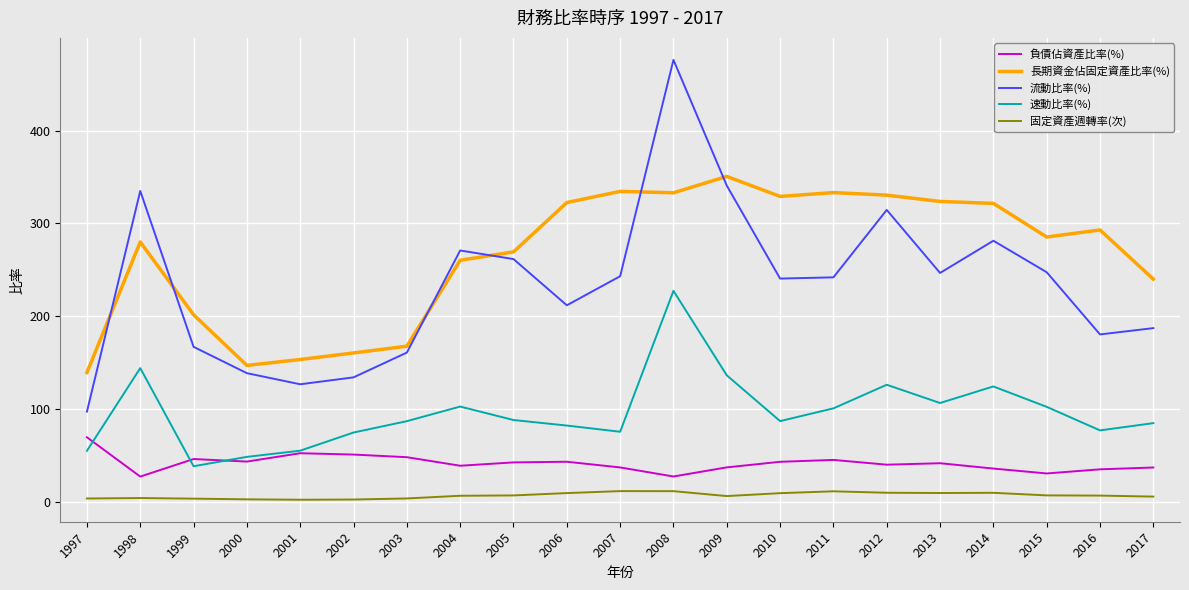

True or false: 流動比率(%) and 固定資產週轉率(次) intersect in this chart.

False